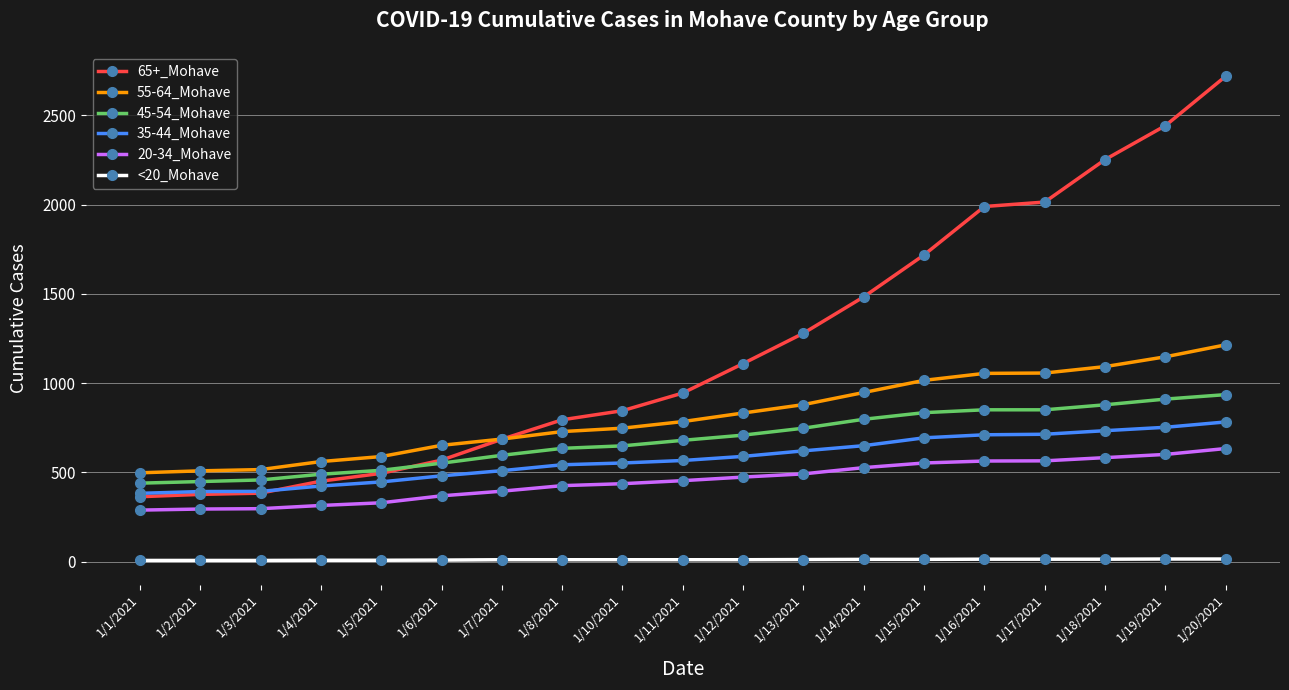

True or false: <20_Mohave and 65+_Mohave cross at least once.

False